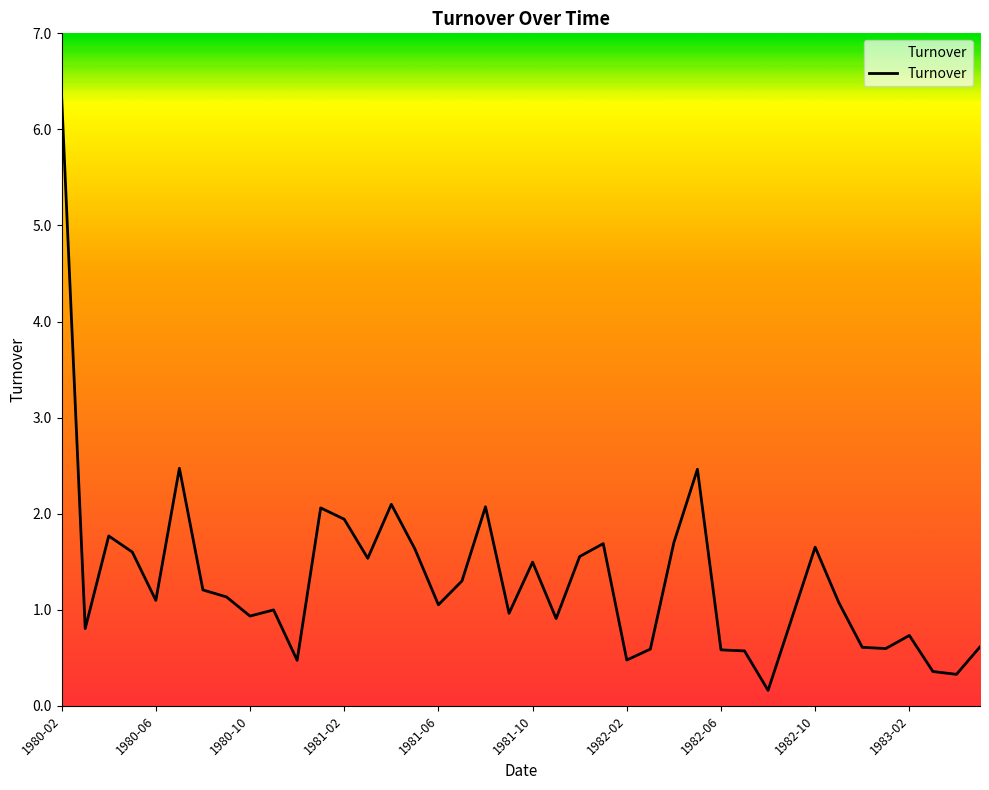

What is the greatest value displayed?

6.3